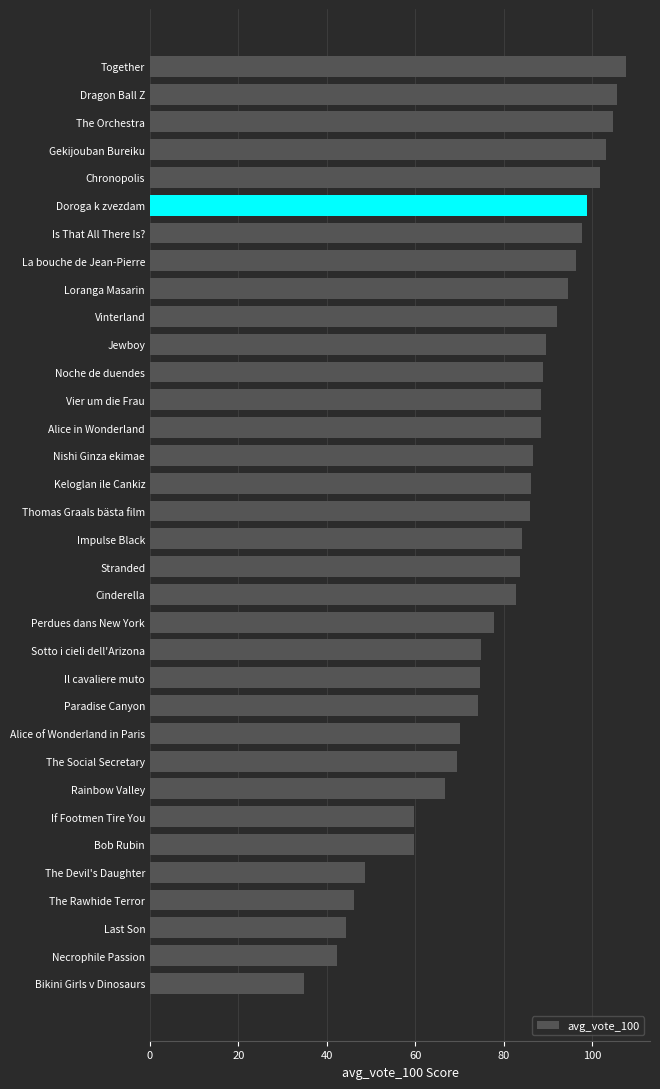

How many values are below 85?

17